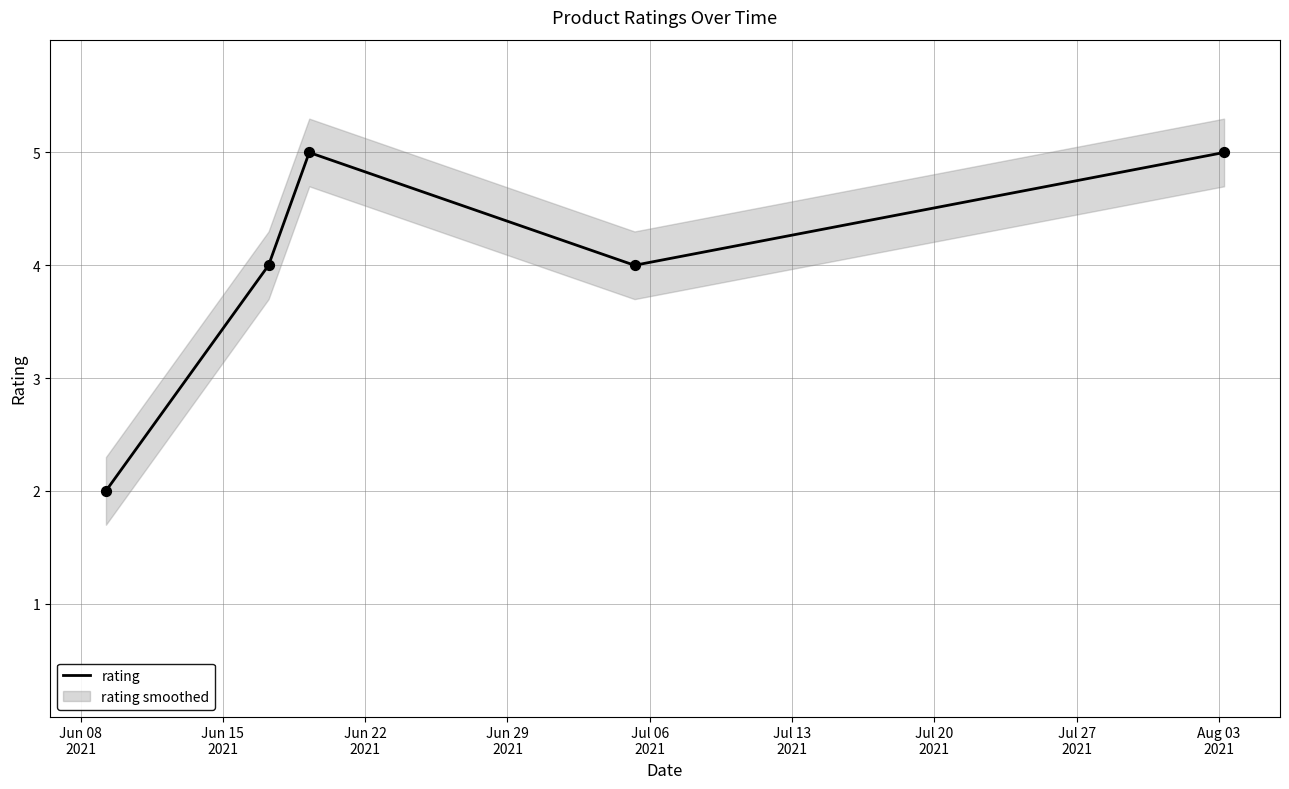

What is the ratio of the value at Jun 29
2021 to the value at Jun 15
2021?

1.0